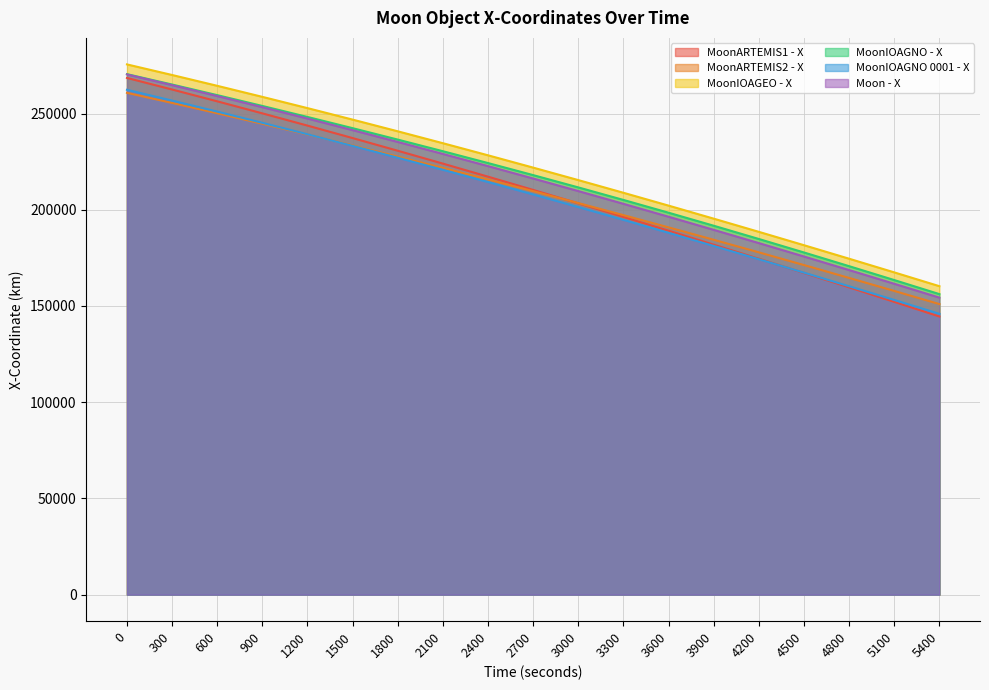

List the series in order of their peak value, highest first.

MoonIOAGEO - X, MoonIOAGNO - X, Moon - X, MoonARTEMIS1 - X, MoonIOAGNO 0001 - X, MoonARTEMIS2 - X